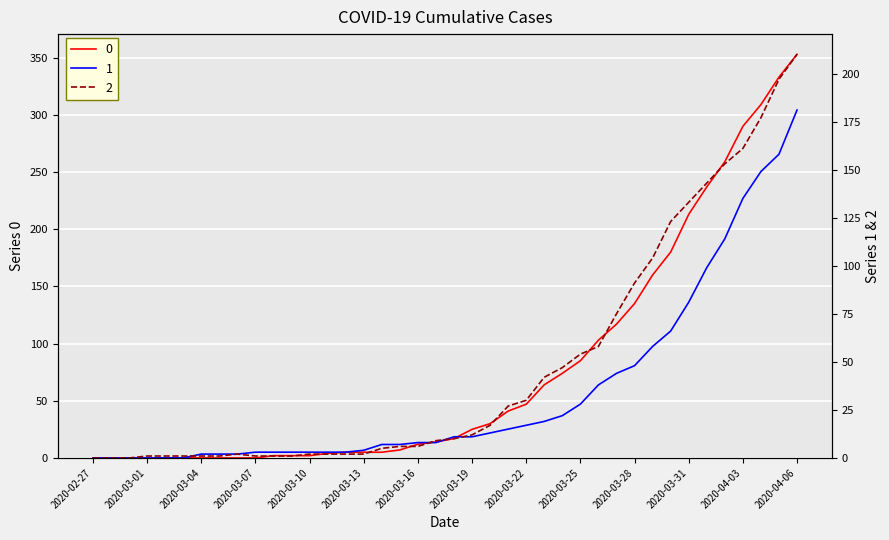

Is this an area chart (filled region under the line)?

No